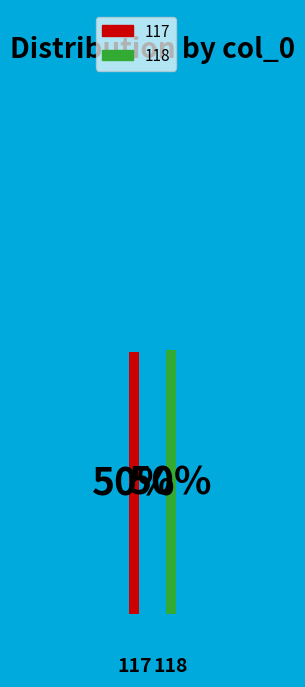

To the nearest percent, what is the combined percentage of 118 and 117?

100%